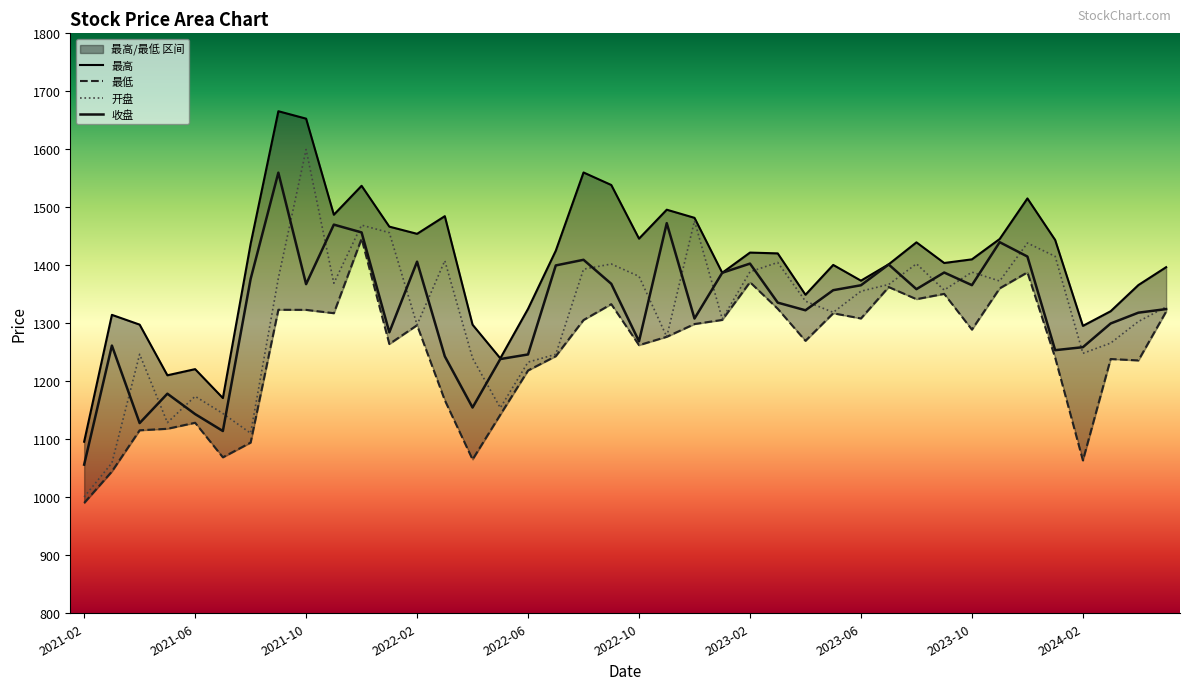

Between 2023-06 and 2022-07, which is larger?

2023-06